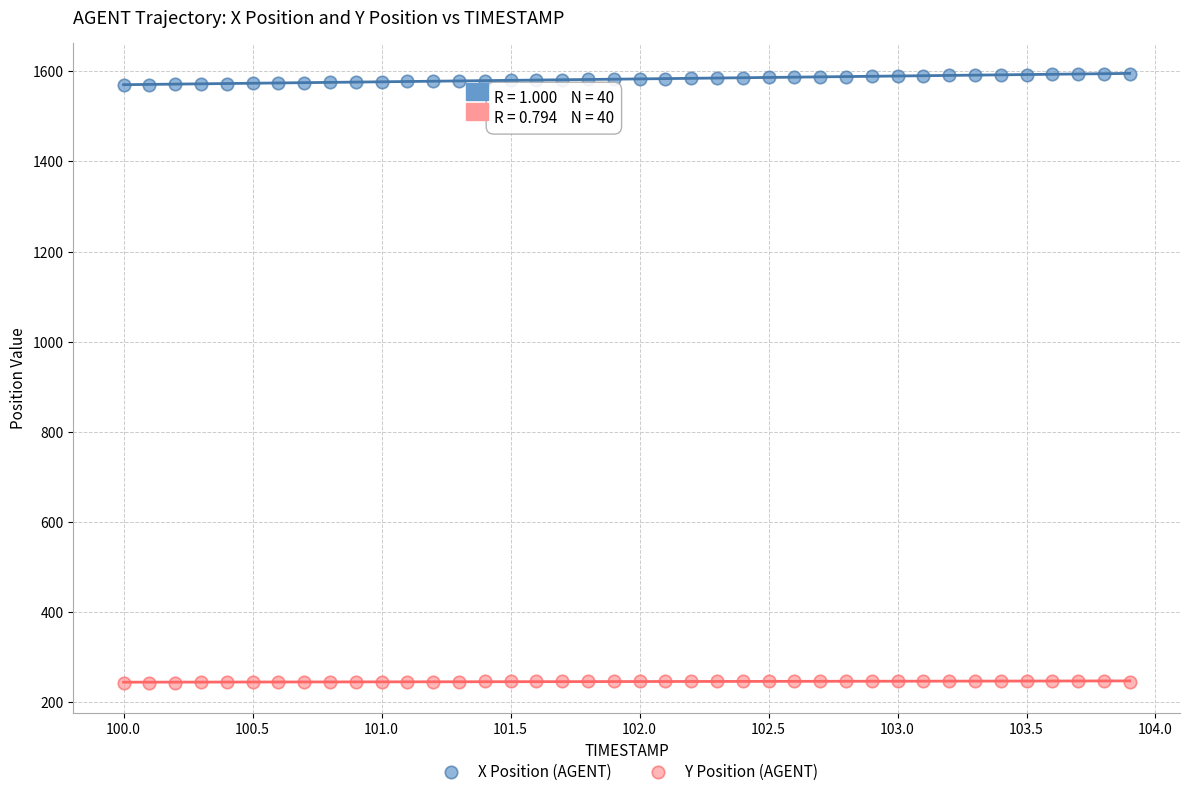

Which series contains the highest Y value?

X Position (AGENT)